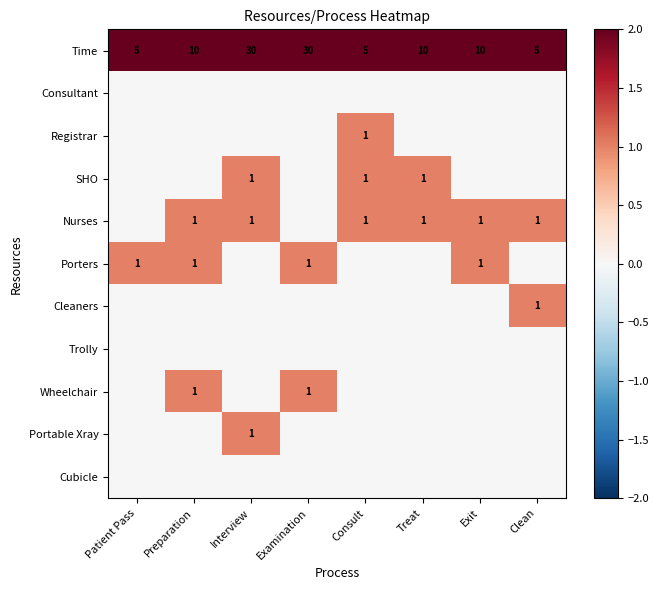

At how many categories does at least one series exceed 6?

5